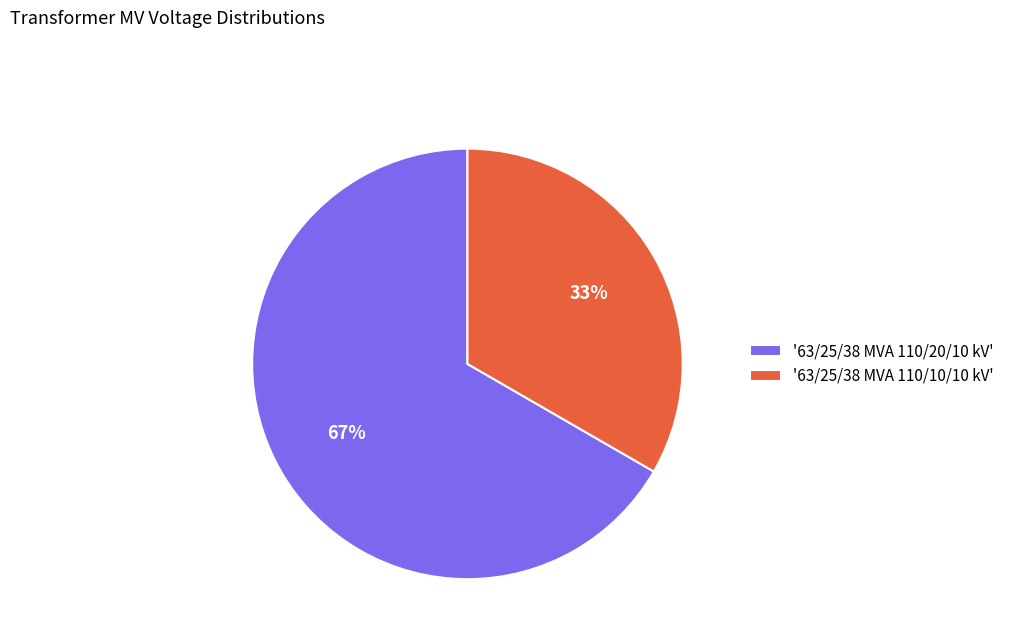

Does any single category account for the majority?

Yes